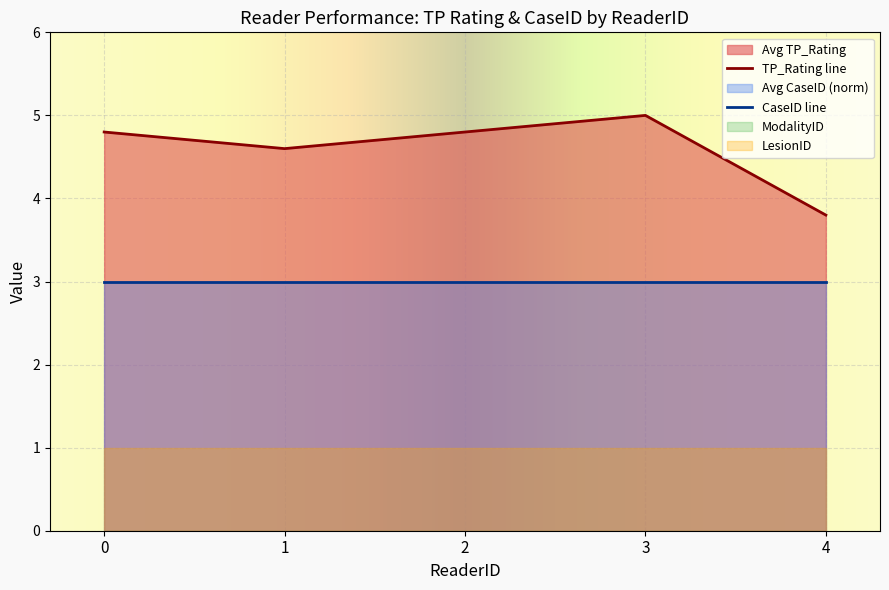

List the labels in order of CaseID line value, smallest first.

0, 1, 2, 3, 4